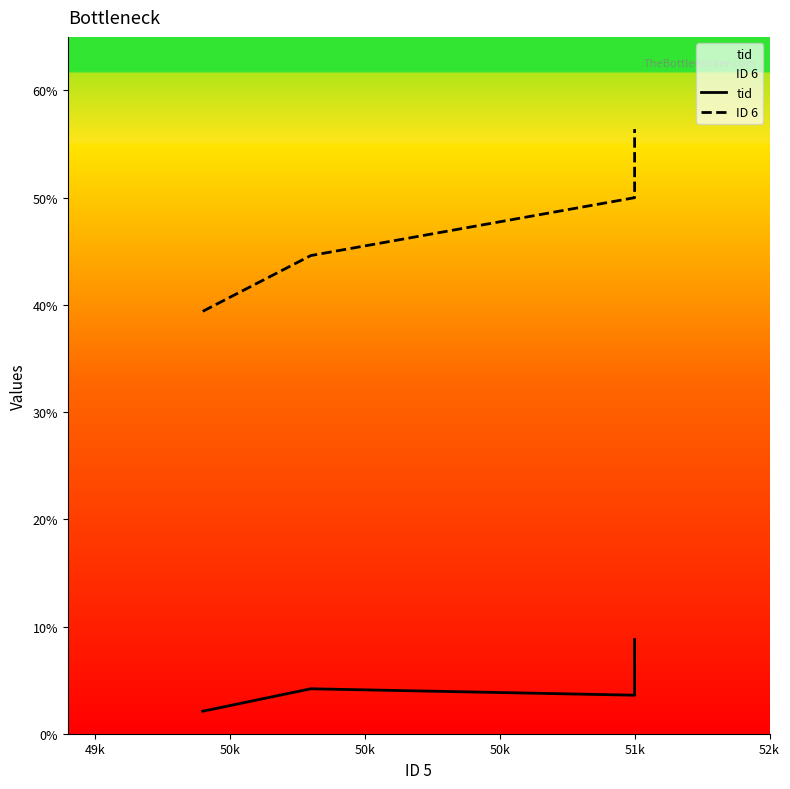

What is the total value across all series at 50k?

53.6